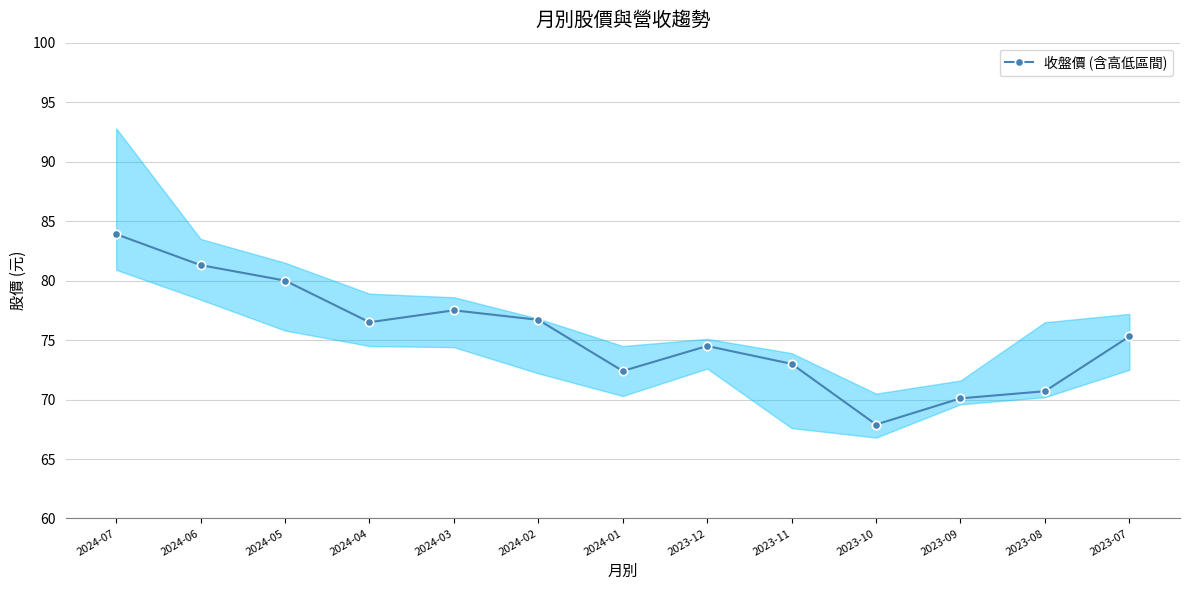

How many data points are less than 75?

6